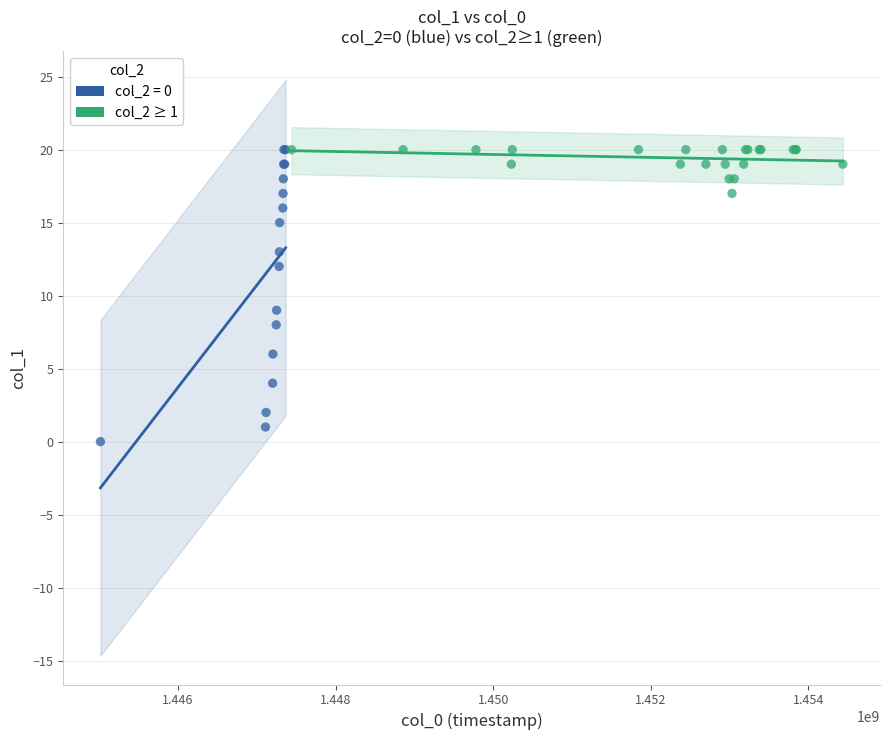

Which series reaches the minimum Y coordinate?

col_2 = 0